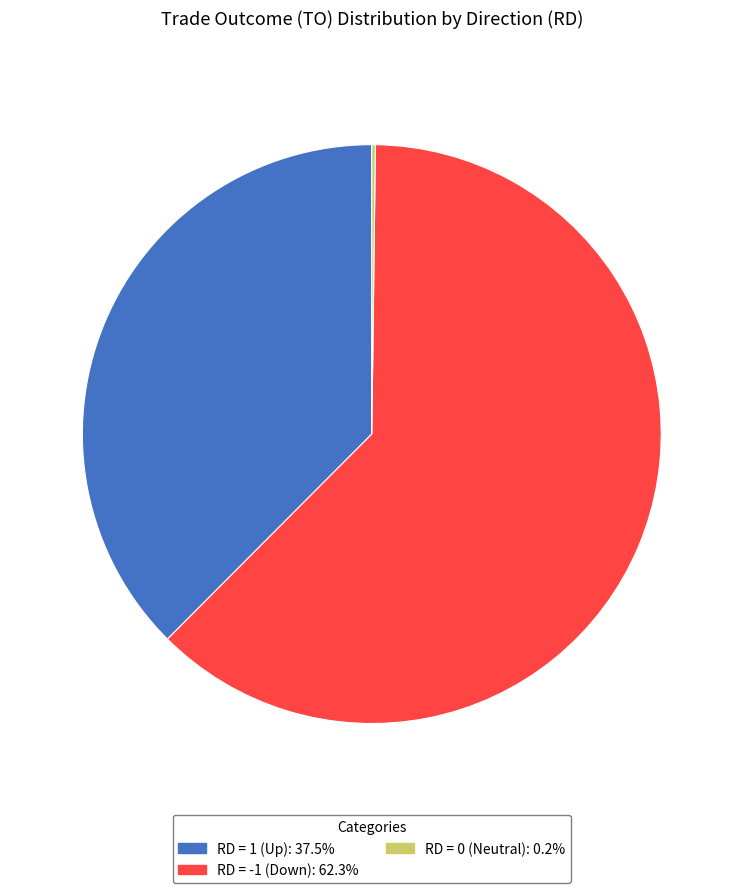

Does any single category account for the majority?

Yes